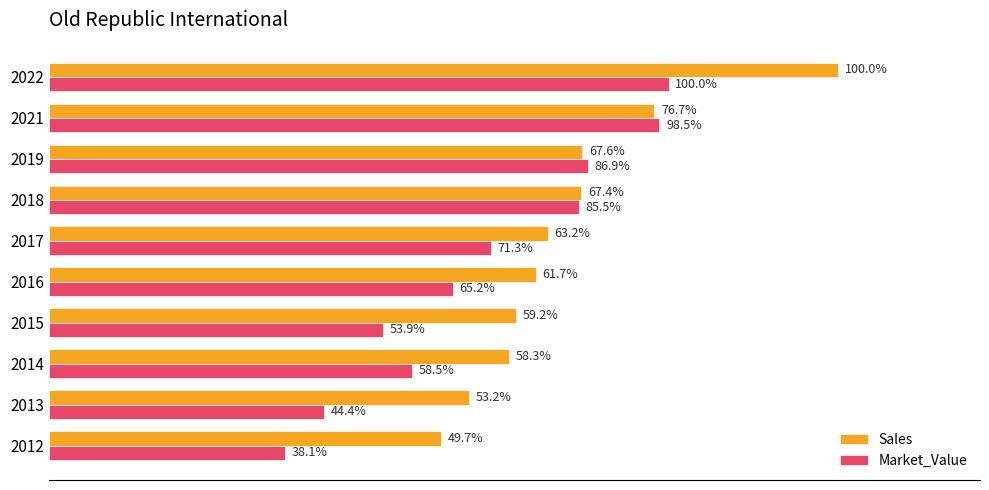

Are the bars grouped side by side (vs. stacked)?

Yes